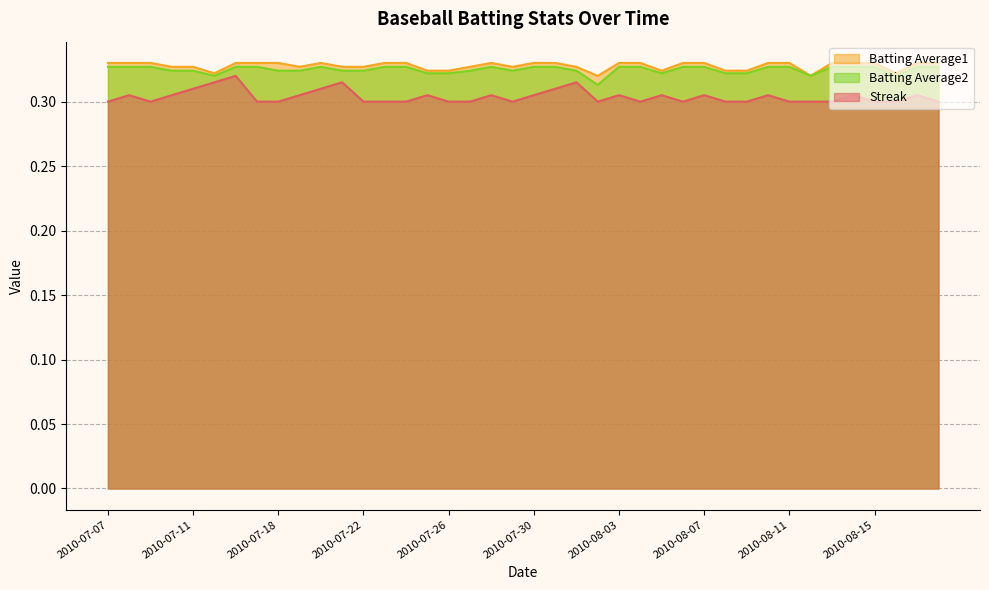

What position from the left is 2010-07-17?

8